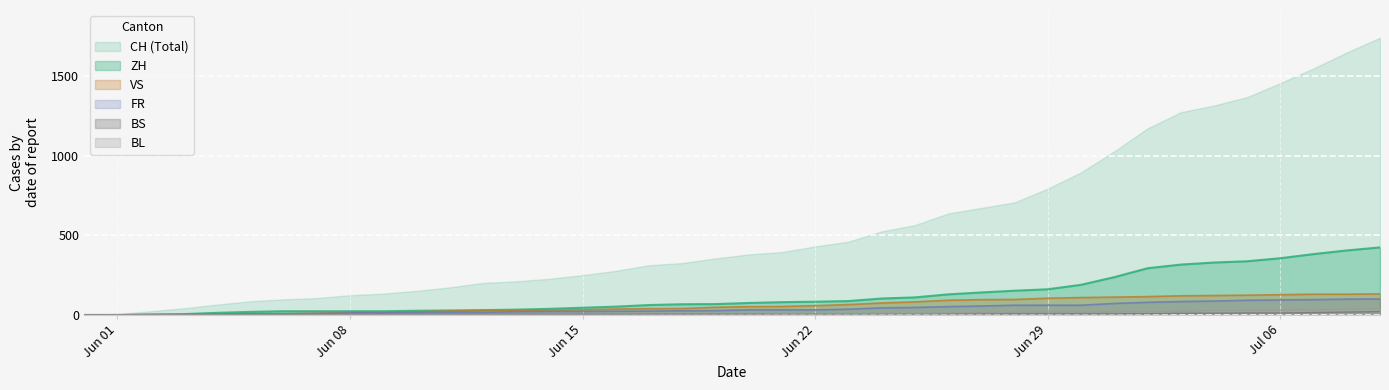

Which series has the largest total across all categories?

CH (Total)